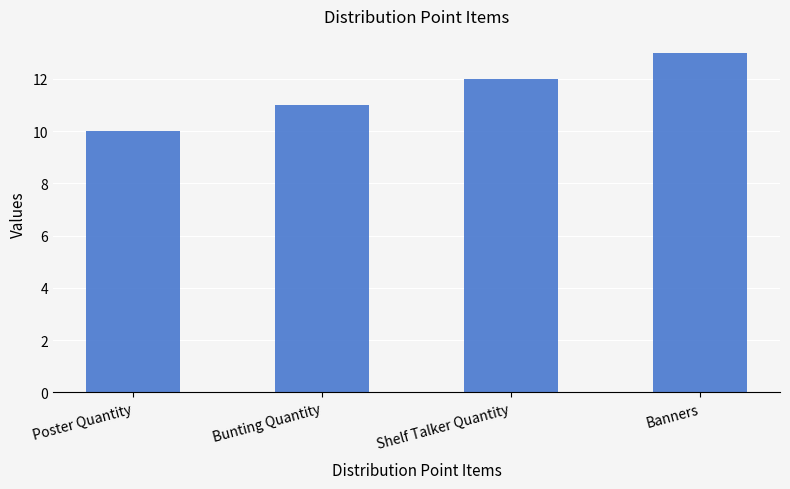

What is the maximum value shown in the chart?

13